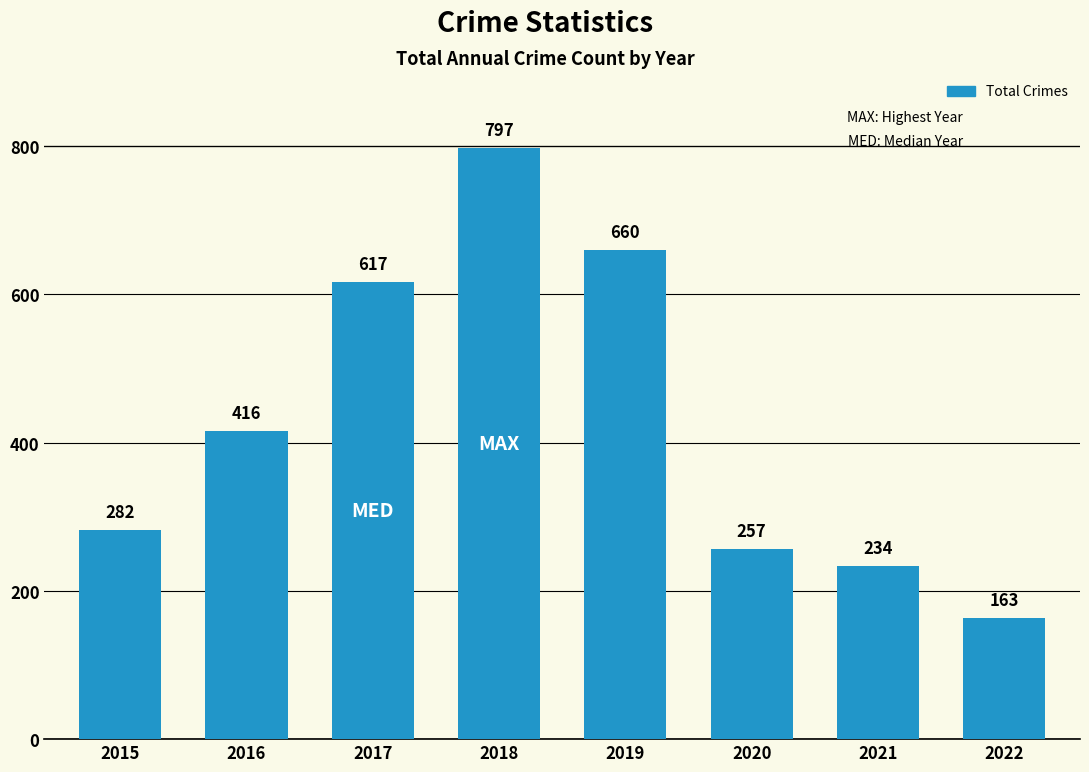

Are the bars grouped side by side (vs. stacked)?

No